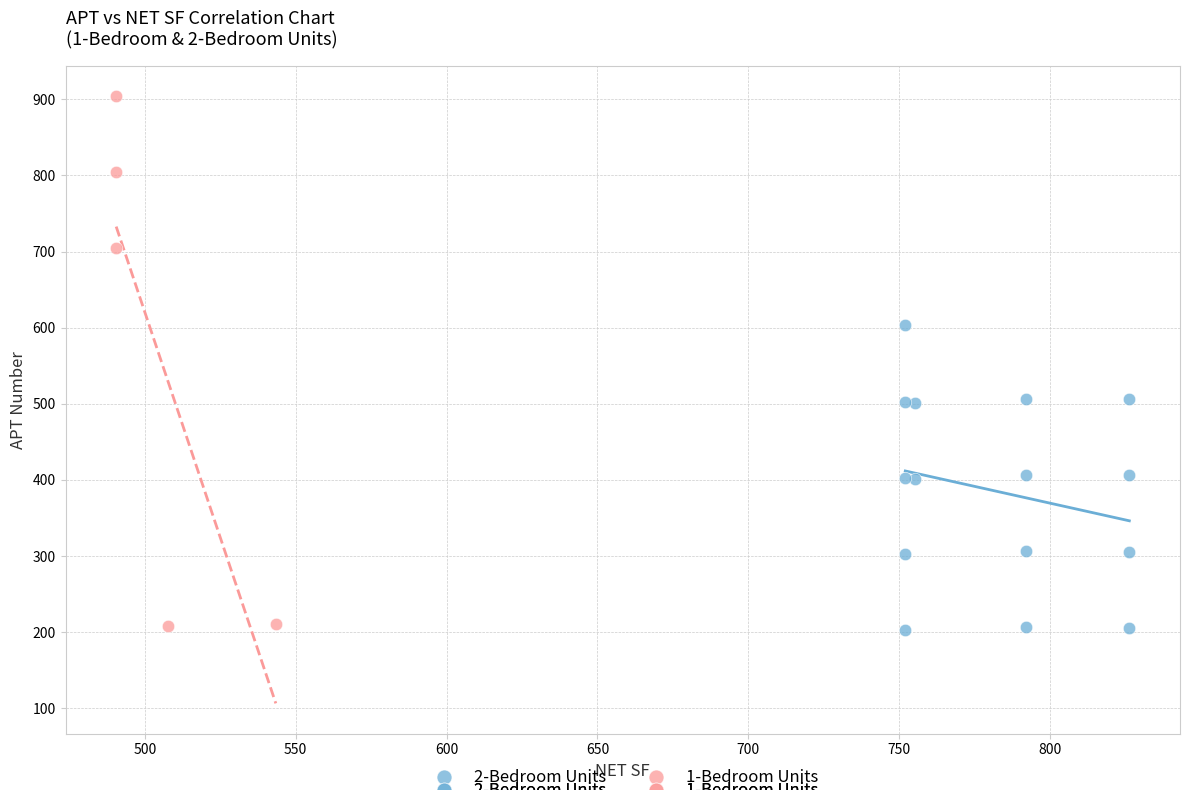

Which series contains the highest Y value?

1-Bedroom Units